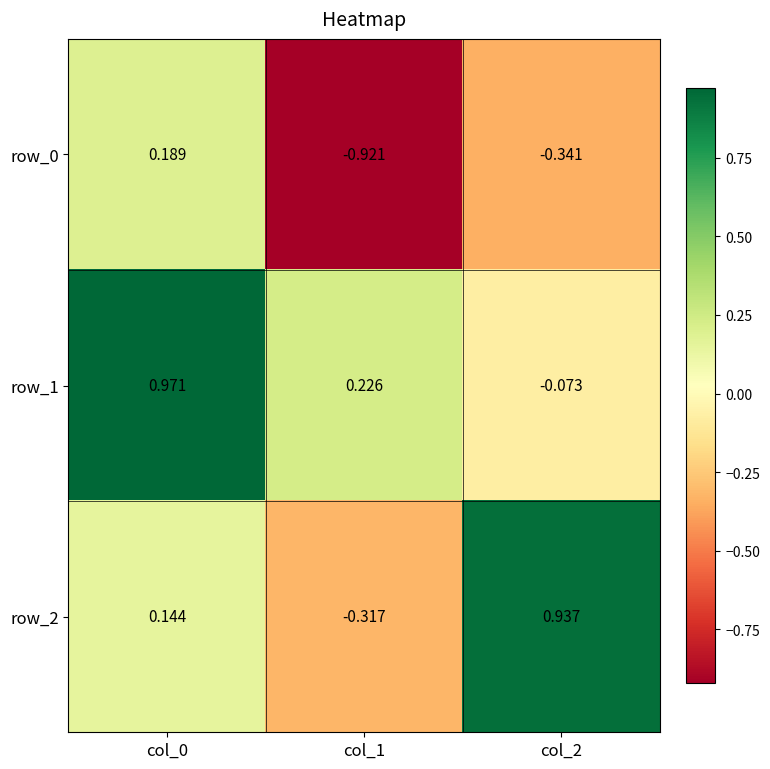

At which label is row_1 closest to 0?

col_2